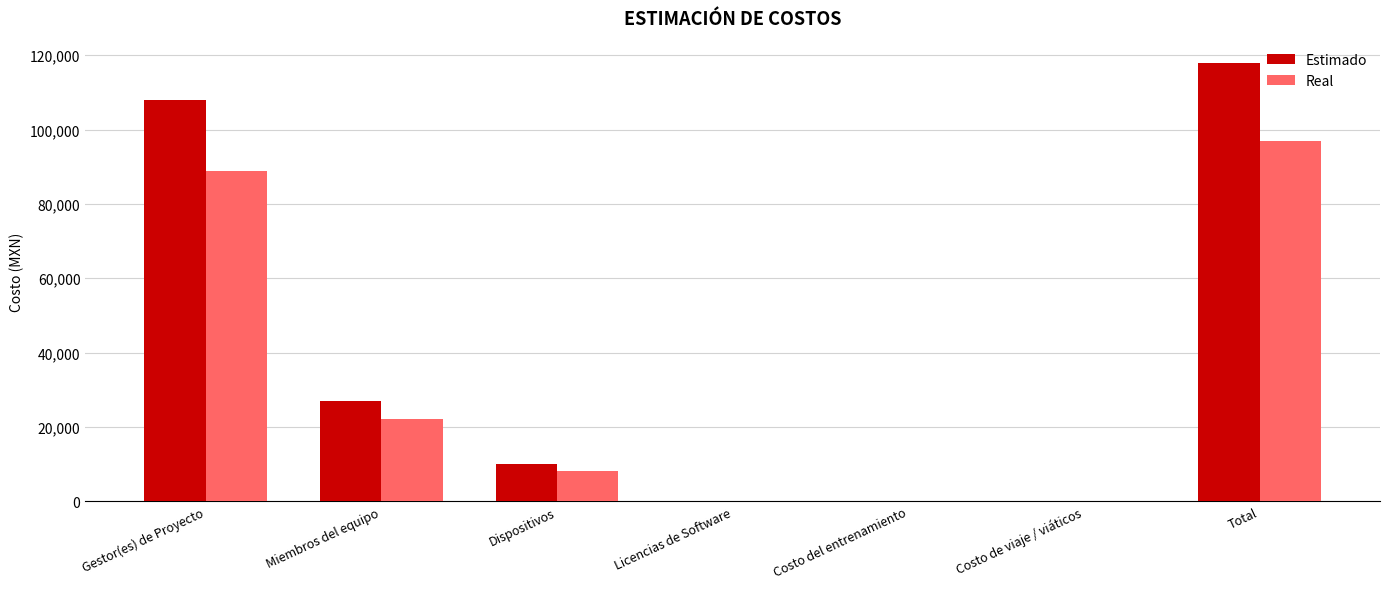

At which category does the chart reach its peak across all series?

Total